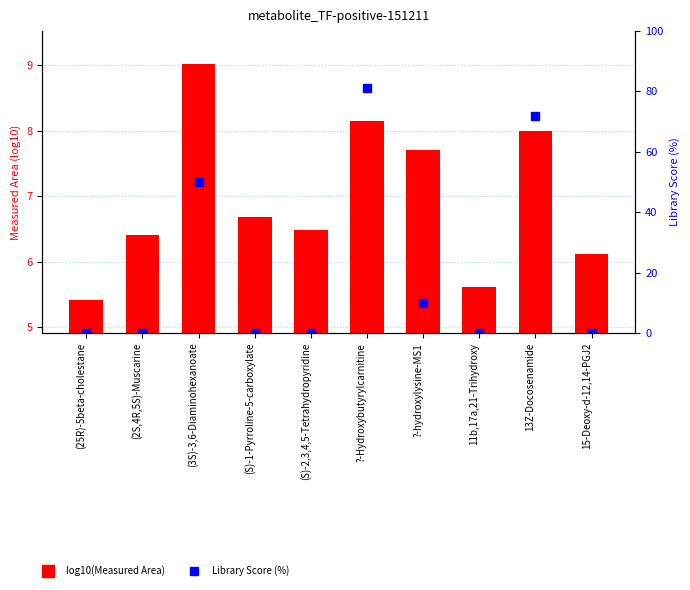

What are all the series names shown in the legend?

log10(Measured Area), Library Score (%)